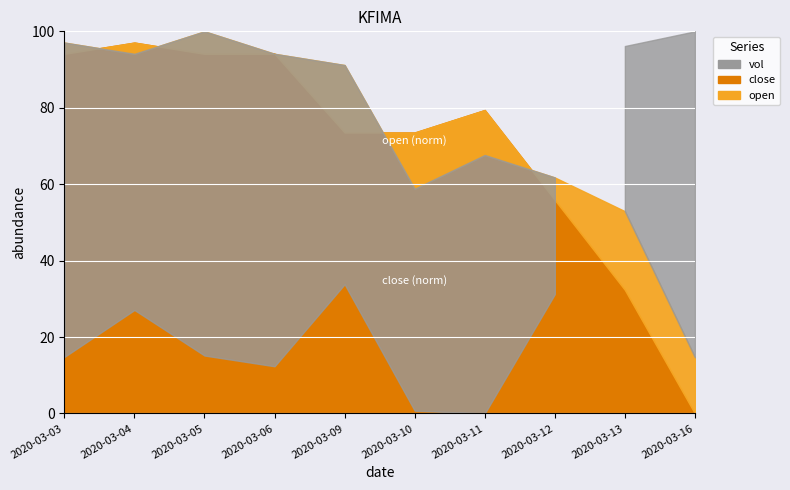

After their last crossing, which series has the higher values: open or close?

open